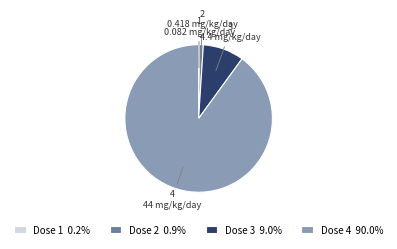

Is Dose 3 9.0% the majority of the pie?

No